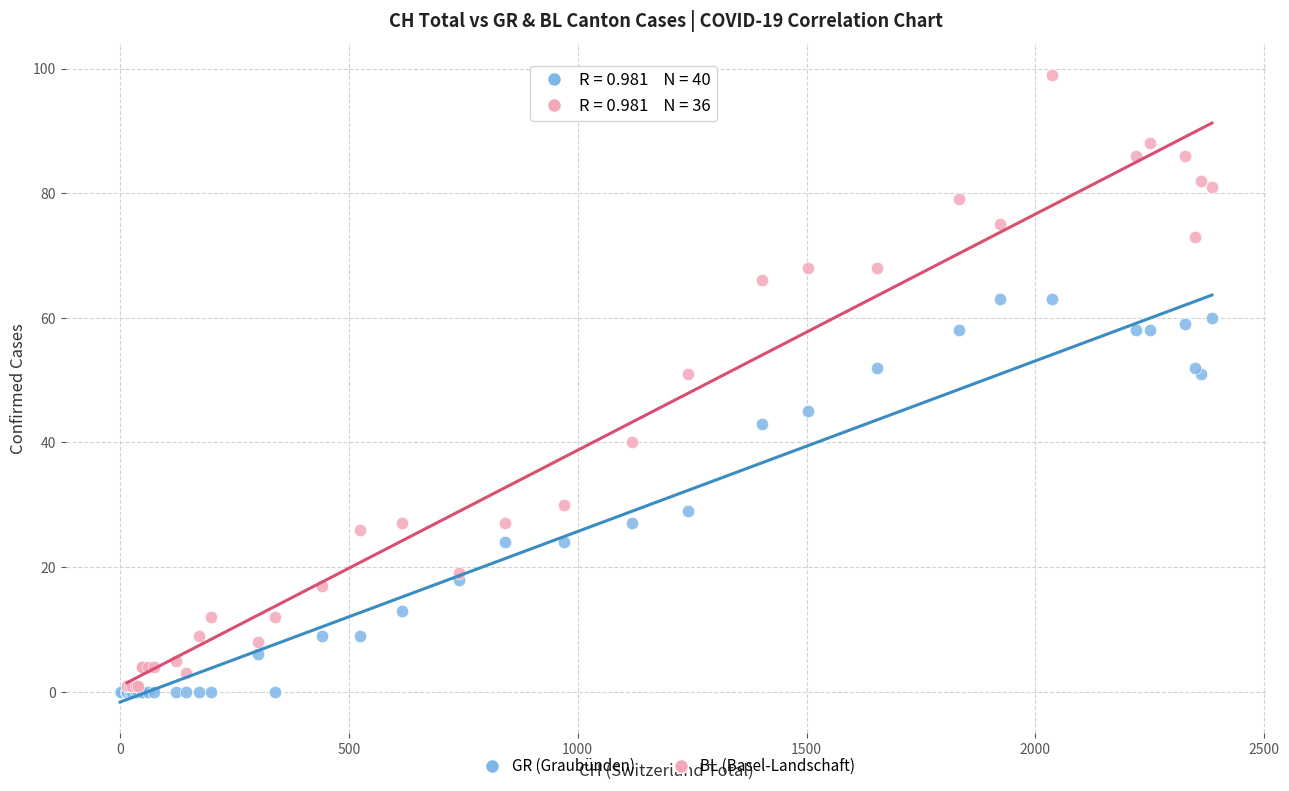

Which series has the widest spread of Y values?

BL (Basel-Landschaft)